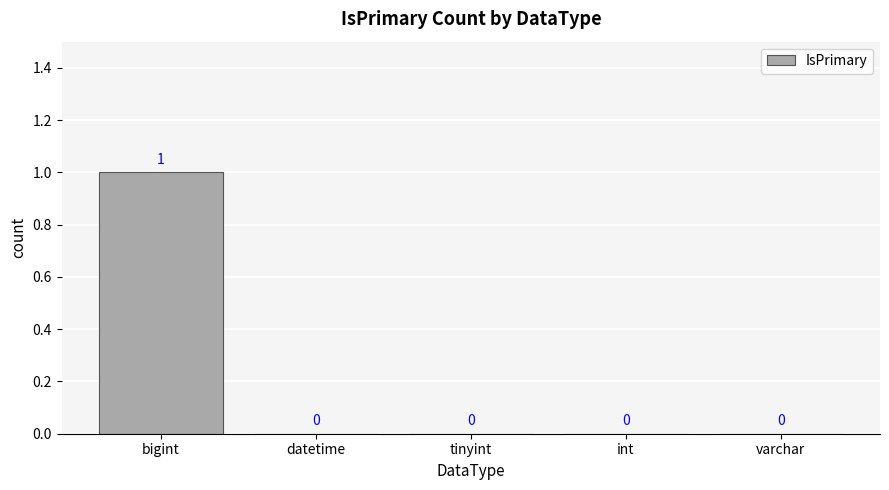

The value at bigint is 1. True or false?

True